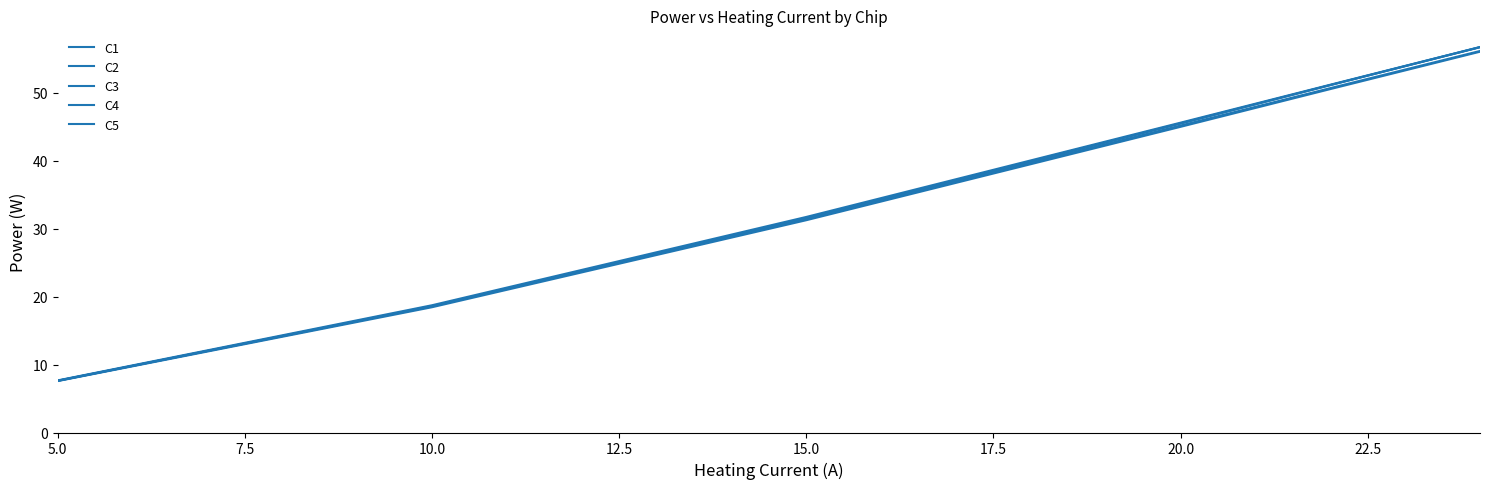

True or false: C5 and C4 intersect in this chart.

False